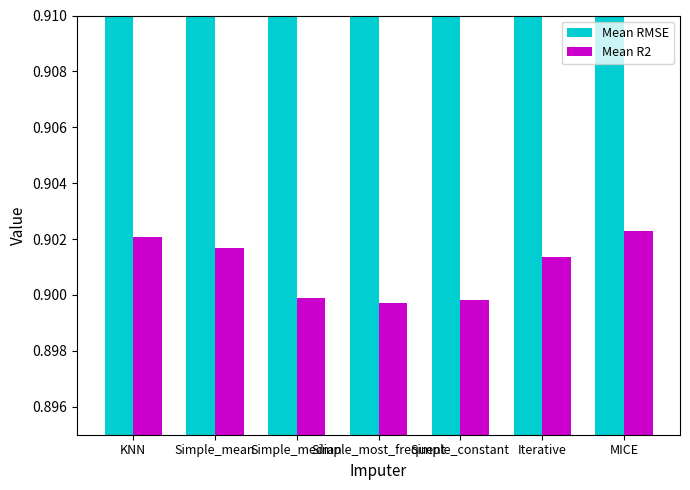

Is the value of Mean R2 at Simple_median greater than the value of Mean RMSE at MICE?

No